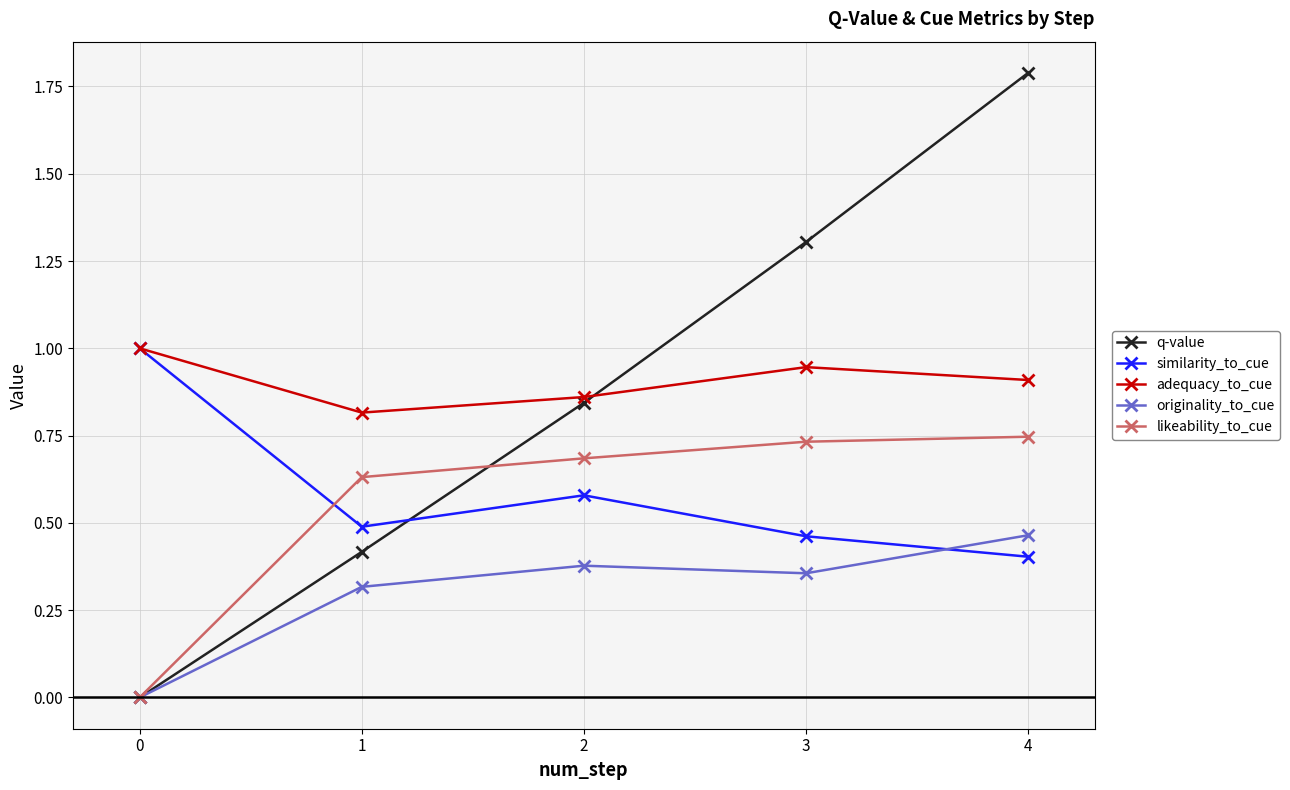

How many similarity_to_cue values are between 0 and 1?

5